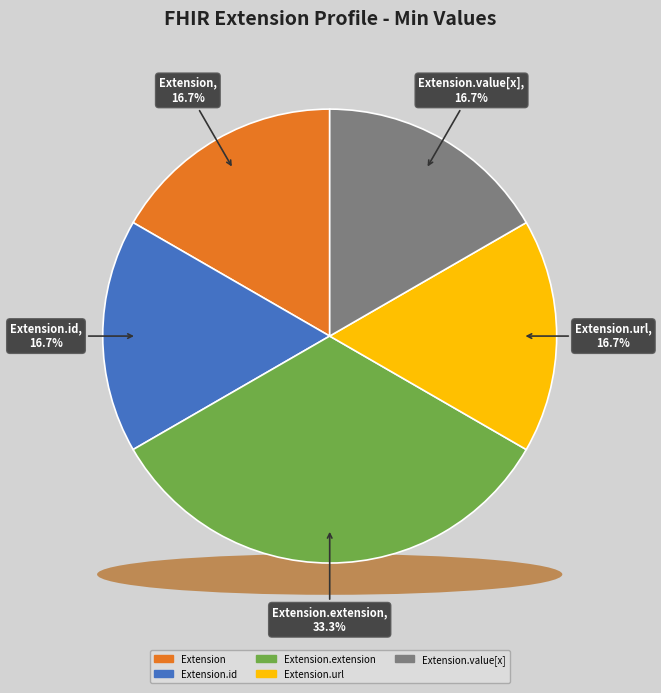

How many segments does this pie chart have?

5